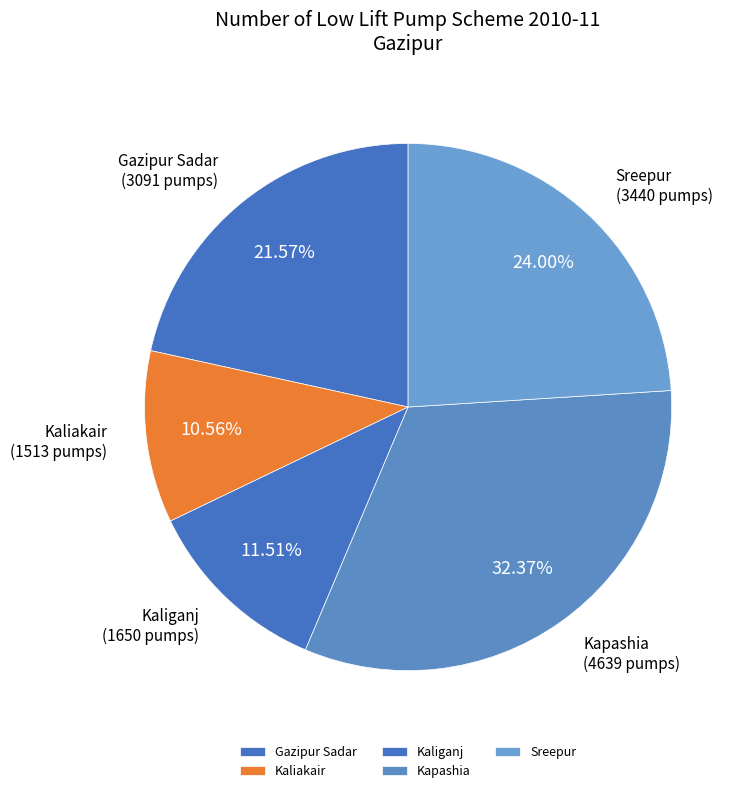

What is the largest slice in the pie chart?

Kapashia